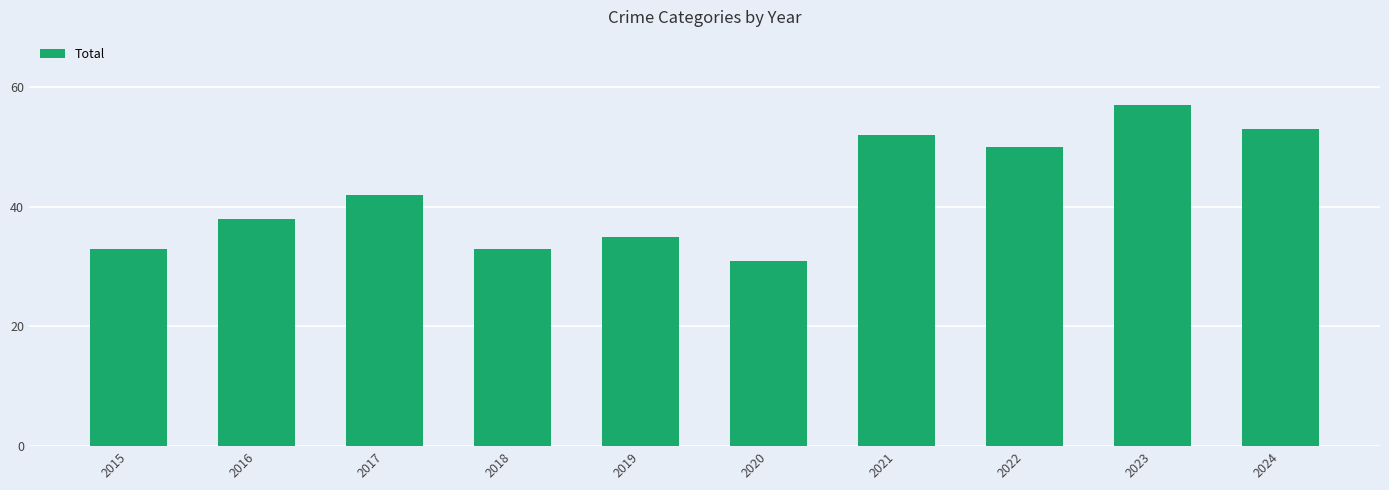

What is the difference between the values at 2023 and 2022?

7